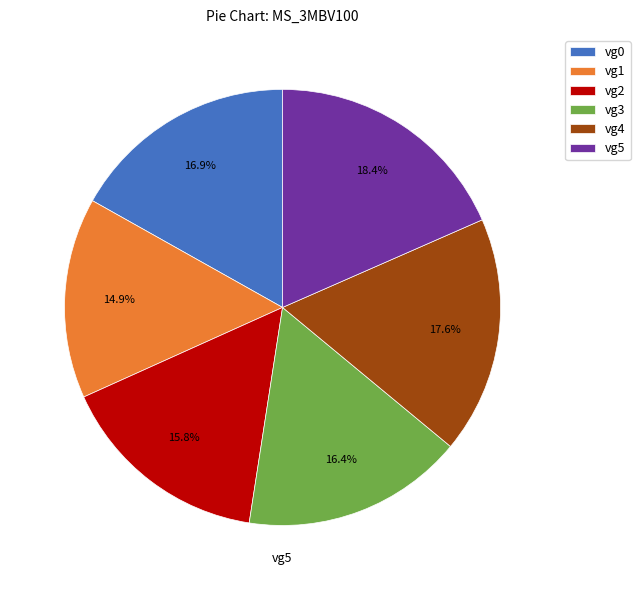

True or false: vg3 accounts for 28% of the total.

False